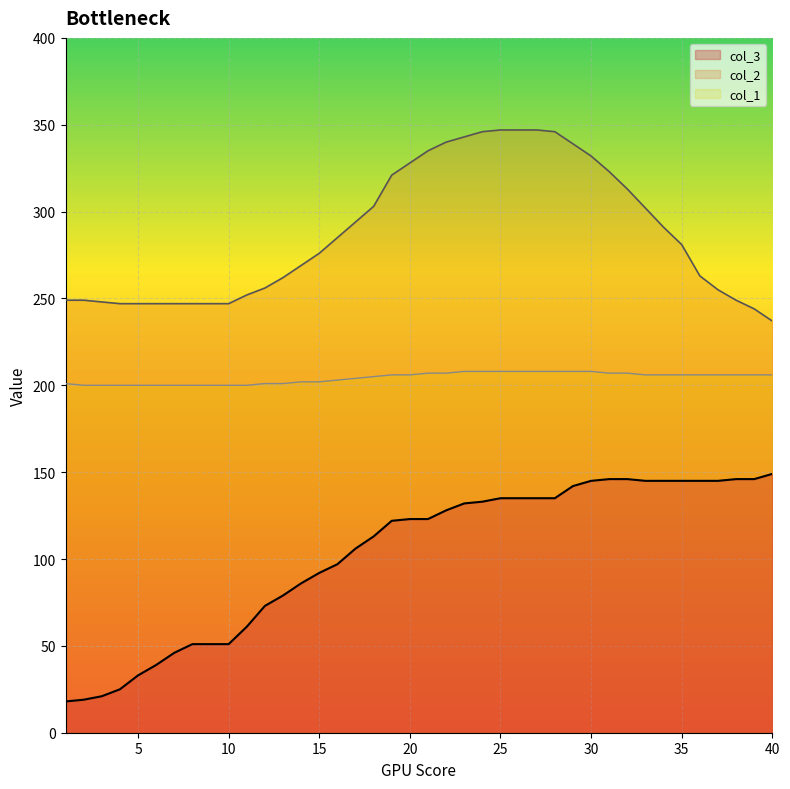

List the series in order of their overall mean, highest first.

col_2, col_1, col_3